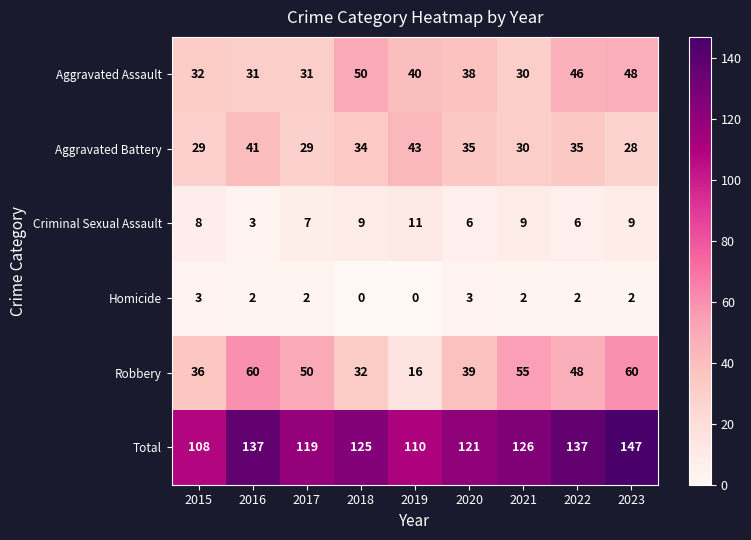

What is the spread (max minus min) of values at 2018?

125